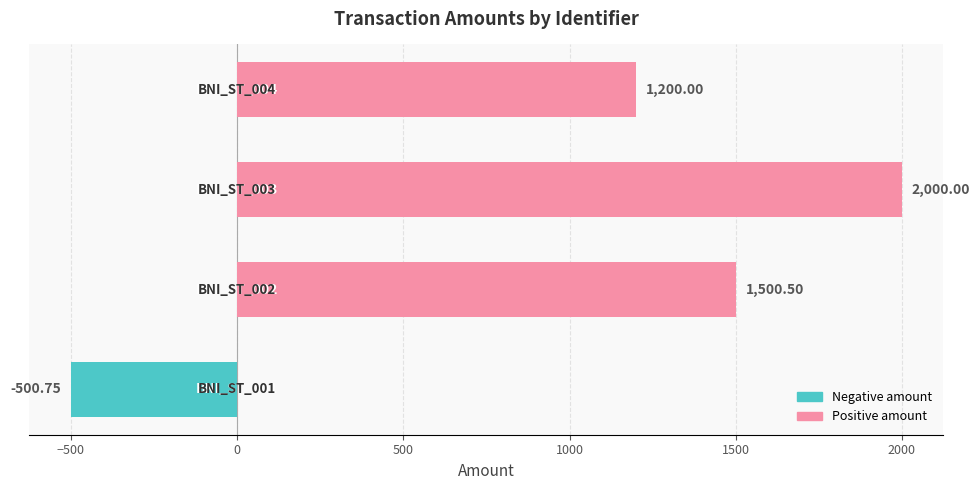

What is the difference between the maximum and second lowest values?

800.0